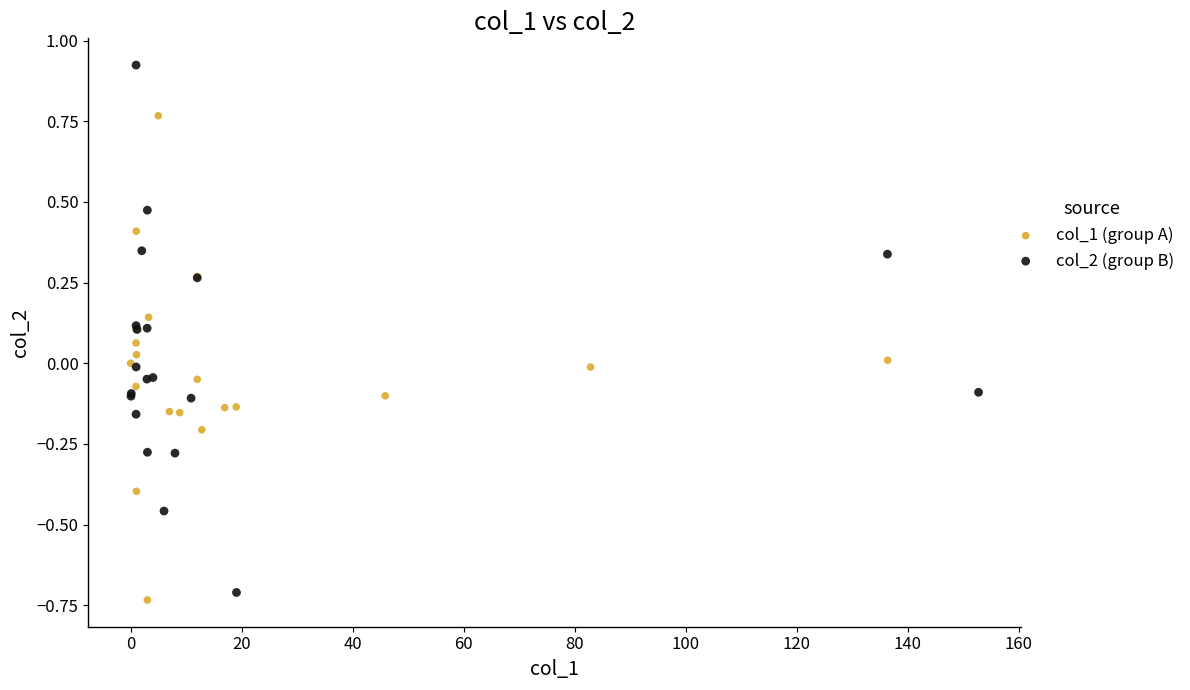

Which series contains the highest Y value?

col_2 (group B)